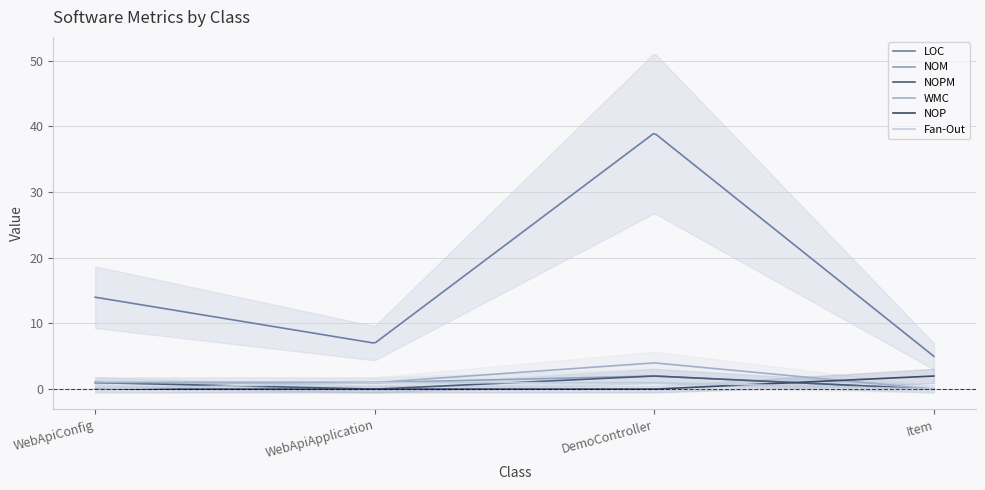

What position from the left is WebApiApplication?

2